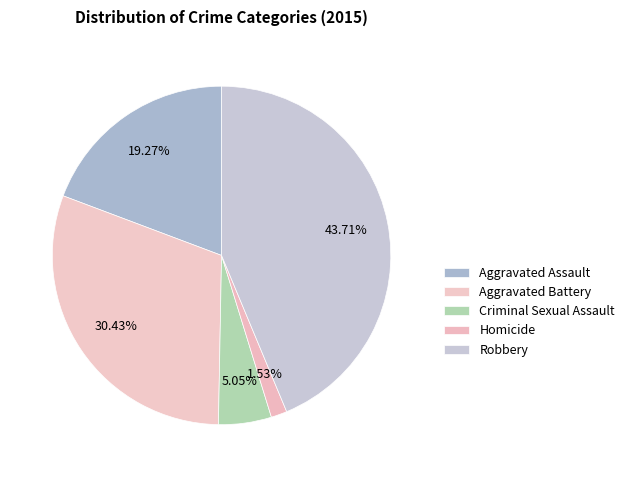

Which category has the smallest portion of the pie?

Homicide